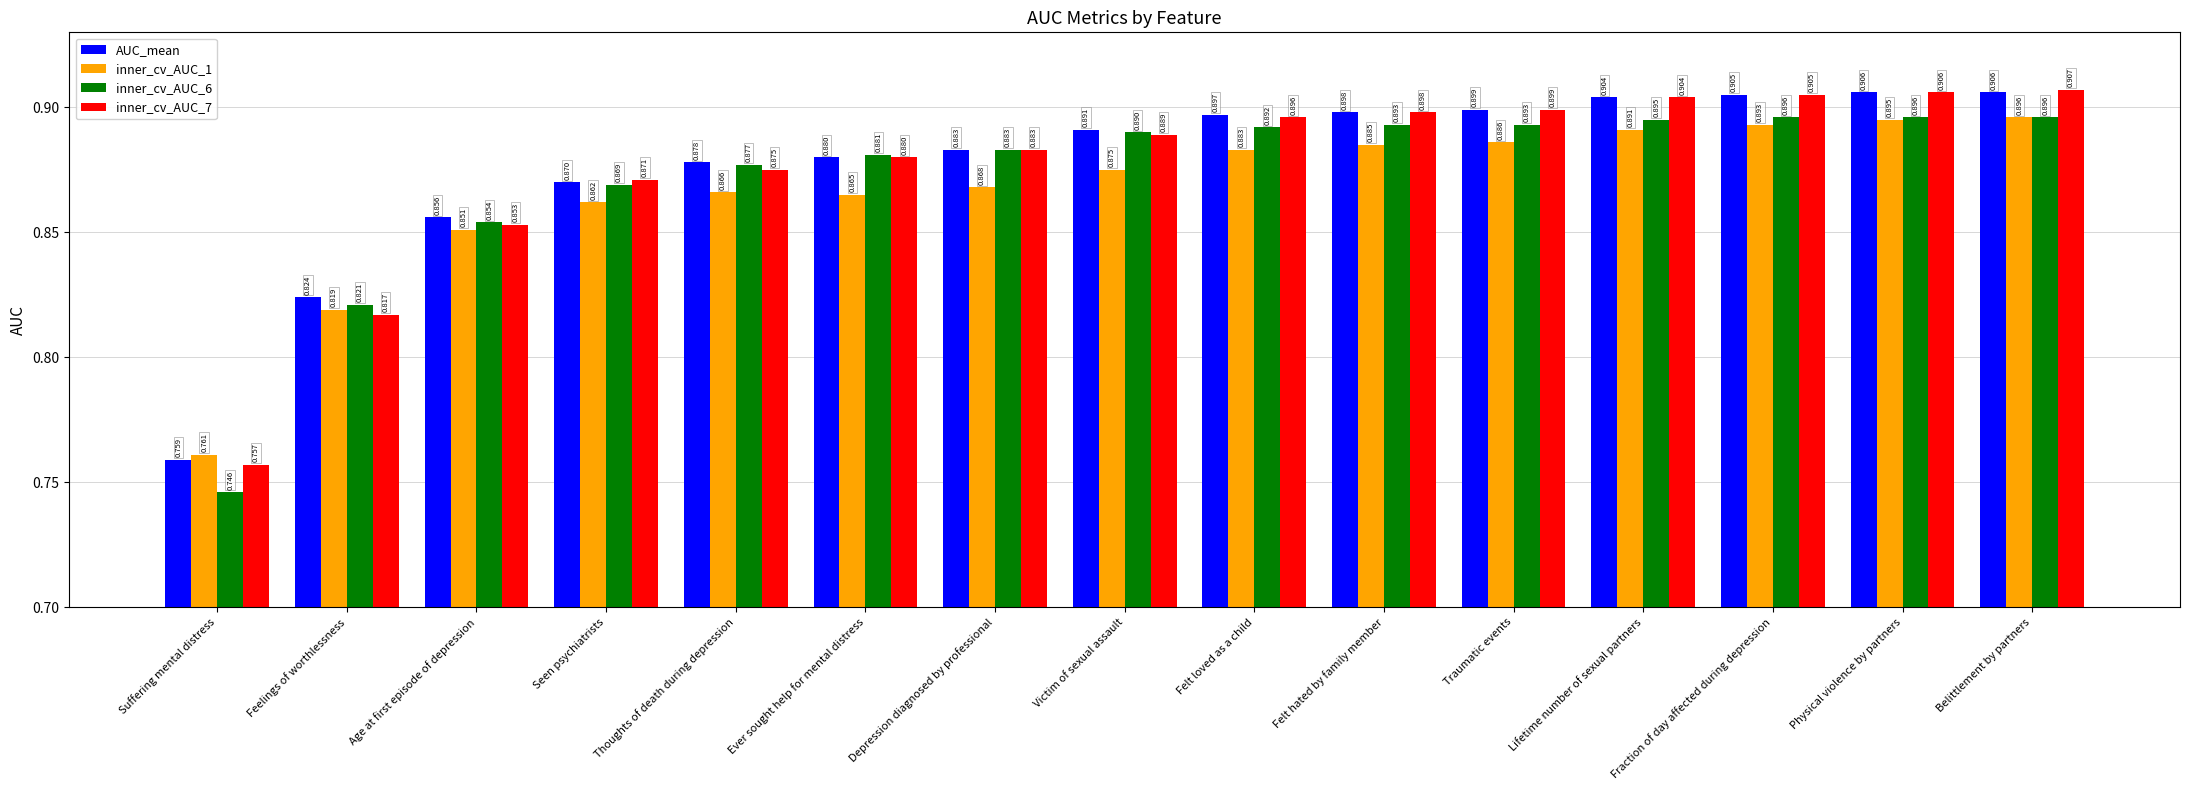

Where is inner_cv_AUC_1 nearest to the value 0?

Suffering mental distress